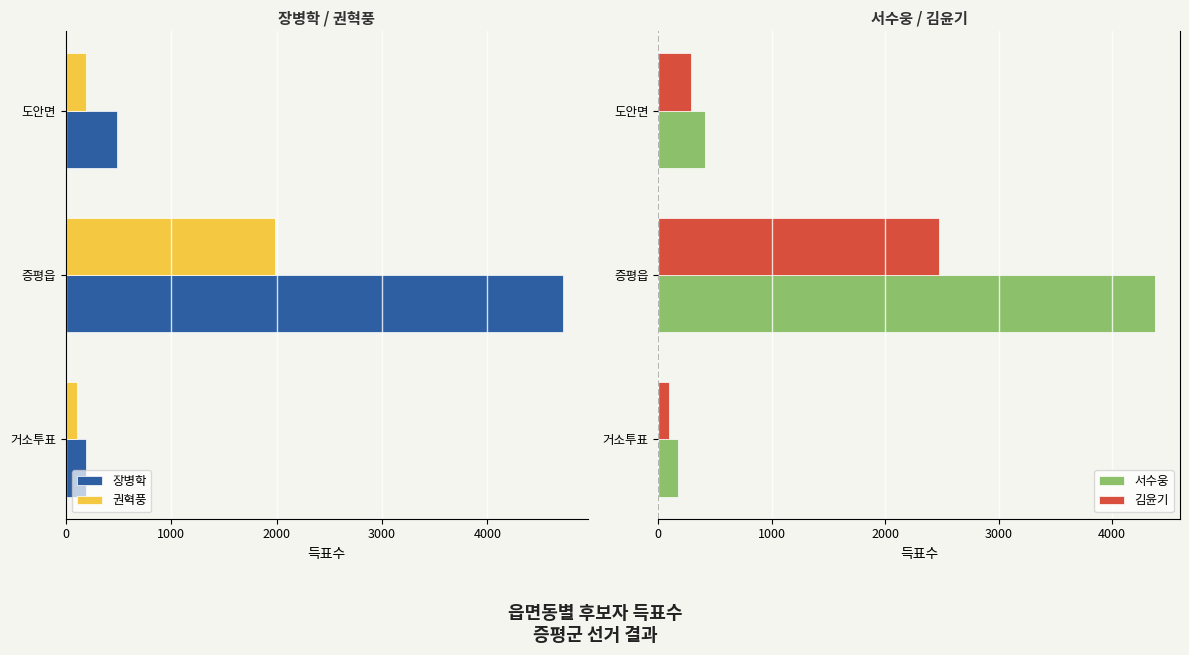

Is the value of 서수웅 at 거소투표 greater than the value of 김윤기 at 도안면?

No